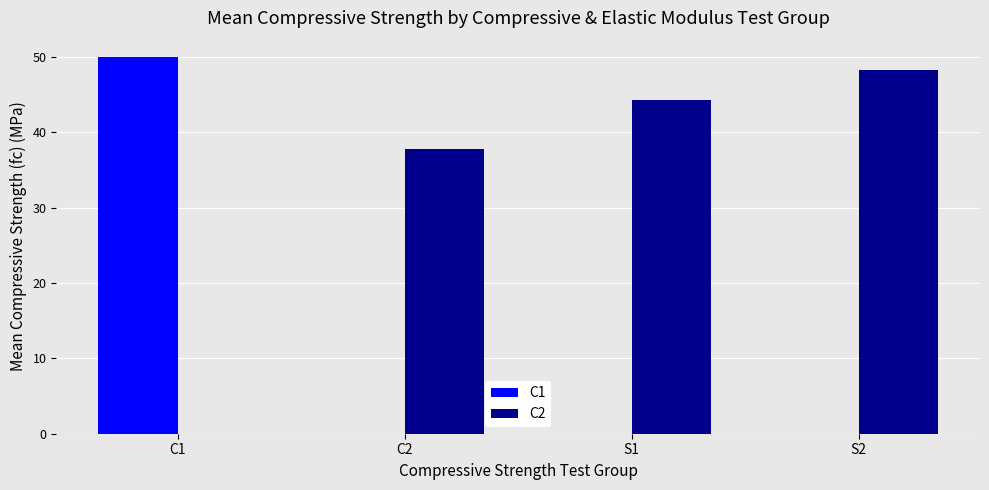

Is the value of C2 at C1 greater than the value of C1 at C1?

No